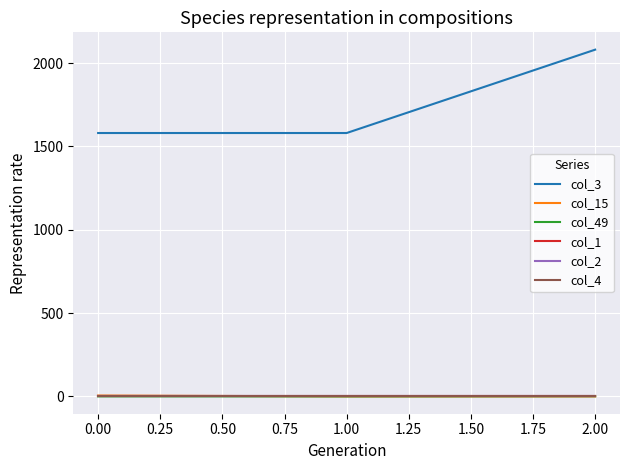

Does the chart display data point markers on the line(s)?

No